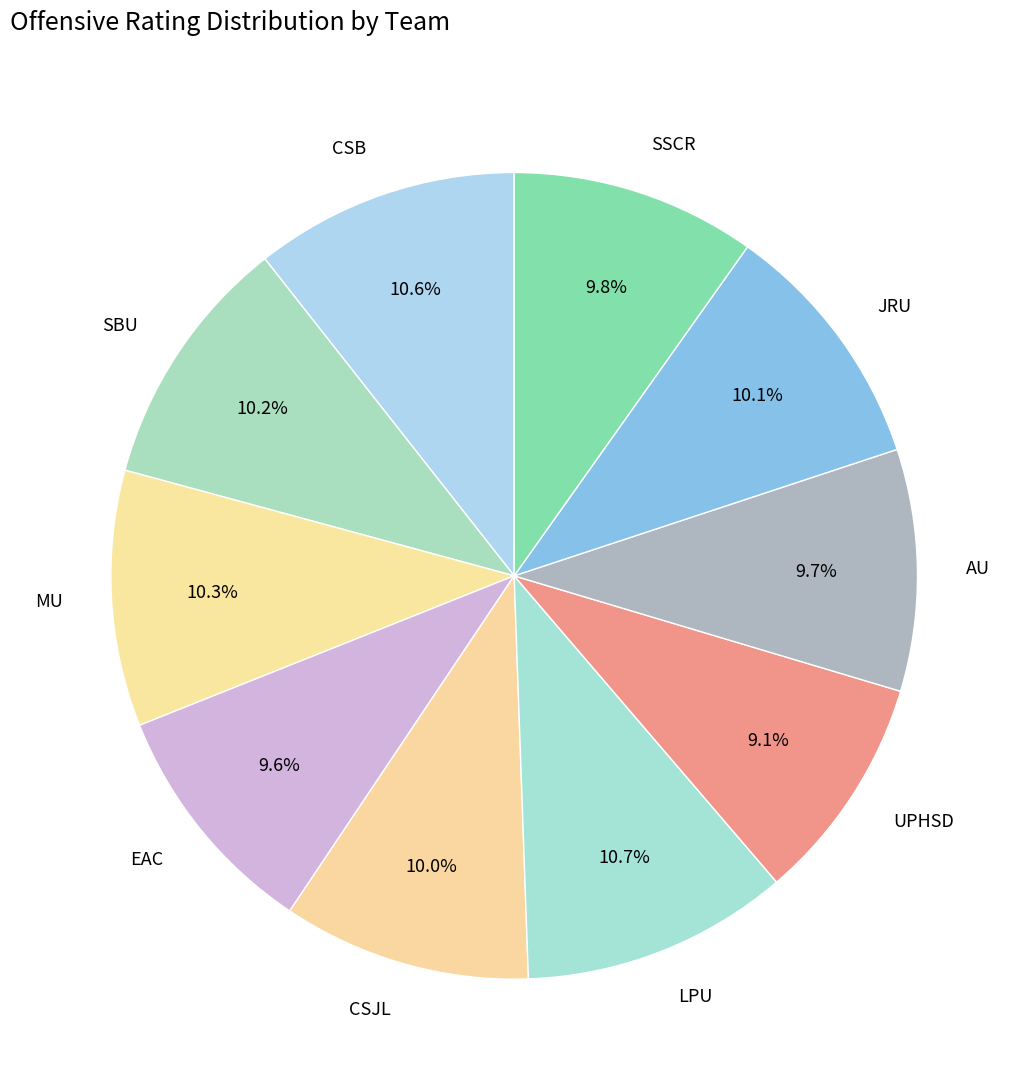

Do MU and UPHSD together represent more than half of the pie?

No